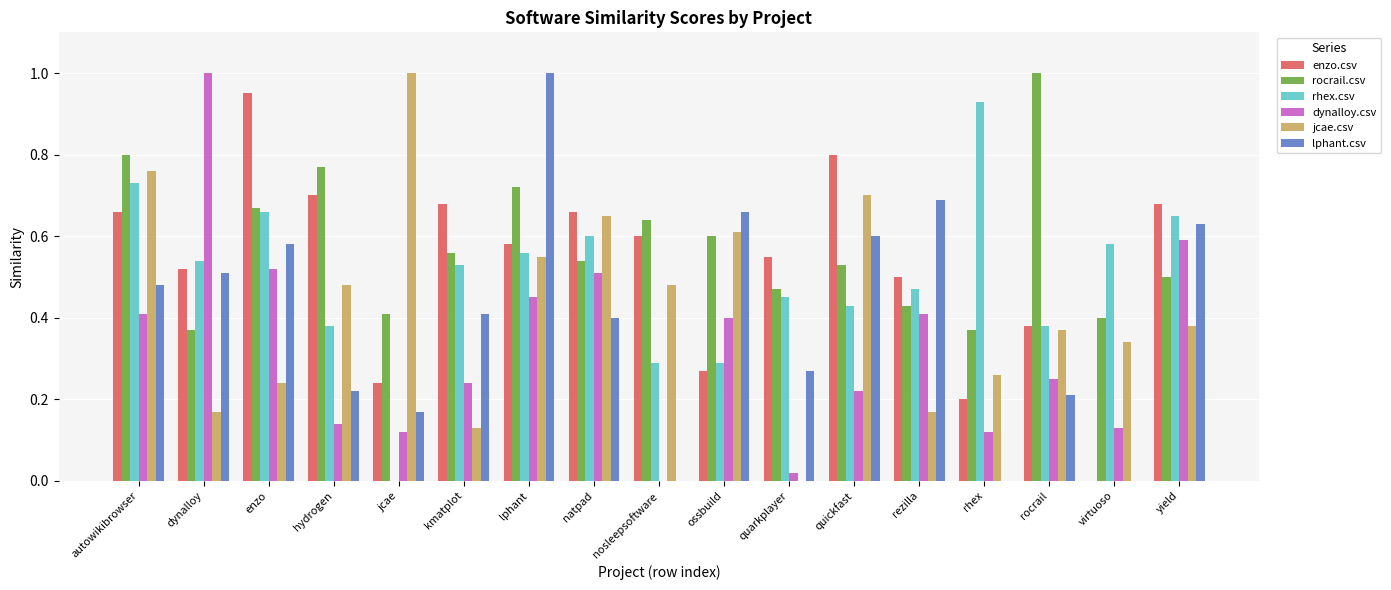

What is the sum of the enzo.csv values at nosleepsoftware and rocrail?

1.0